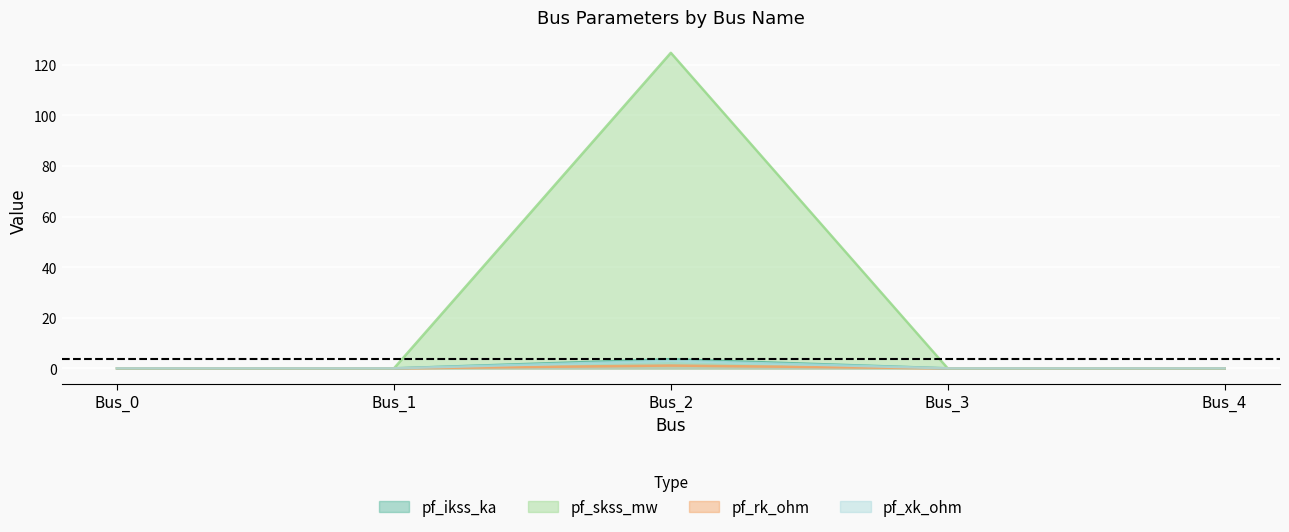

Reading left to right, list all the values displayed in this chart.

pf_ikss_ka: 0.0	0.0	3.6	0.0	0.0
pf_skss_mw: 0.0	0.0	124.8	0.0	0.0
pf_rk_ohm: 0.0	0.0	1.1	0.0	0.0
pf_xk_ohm: 0.0	0.0	3.0	0.0	0.0